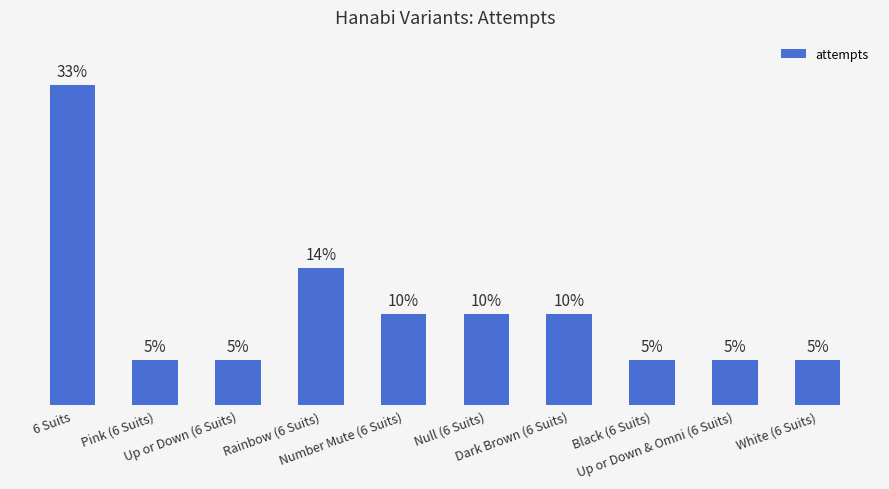

Are the bars horizontal?

No